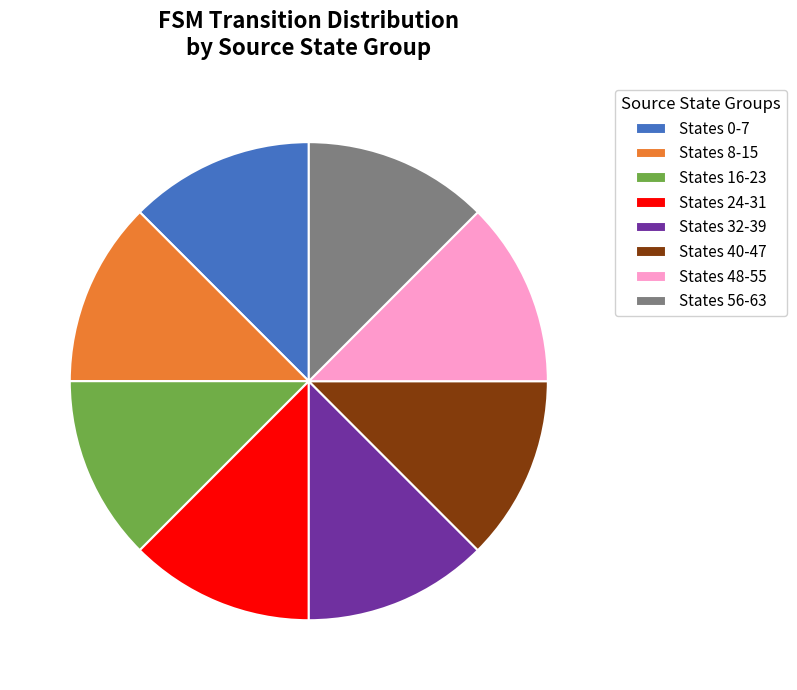

Does any single category account for the majority?

No